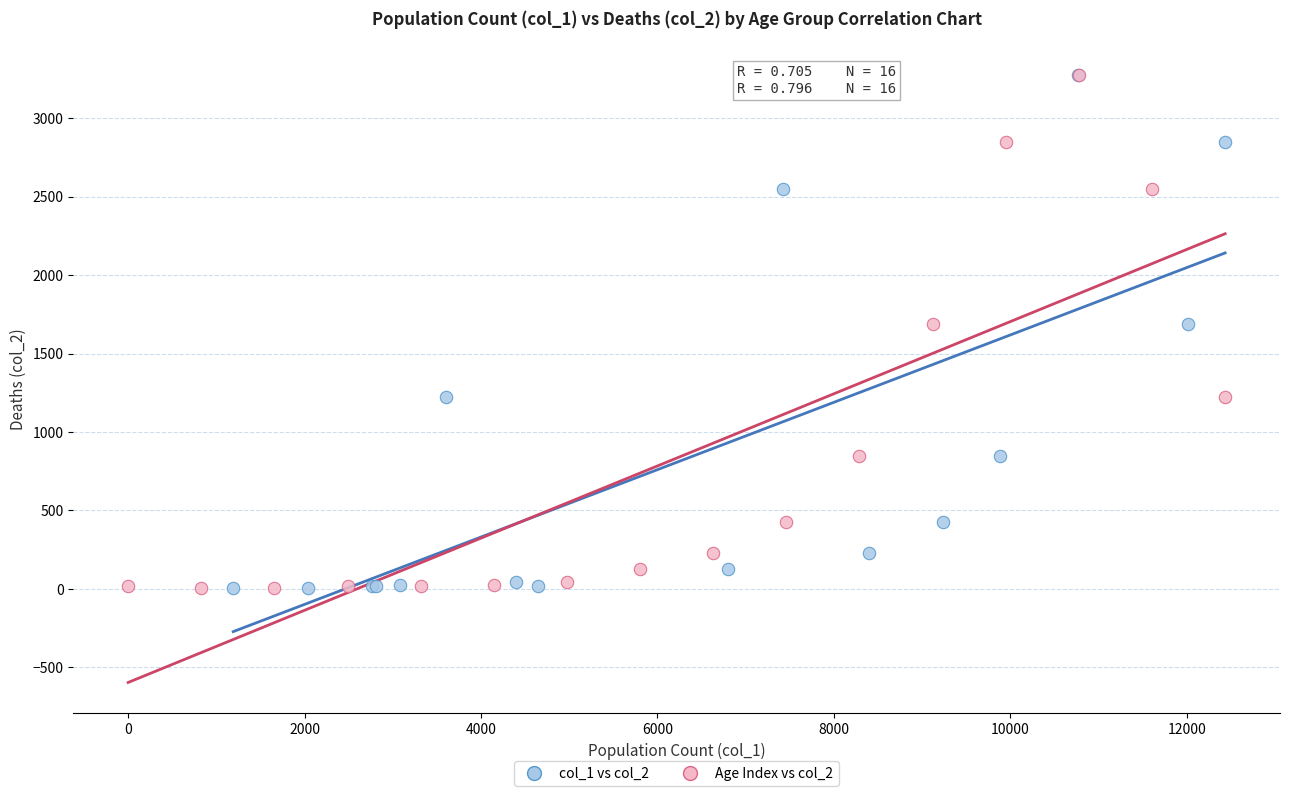

What are all the series names shown in the legend?

col_1 vs col_2, Age Index vs col_2